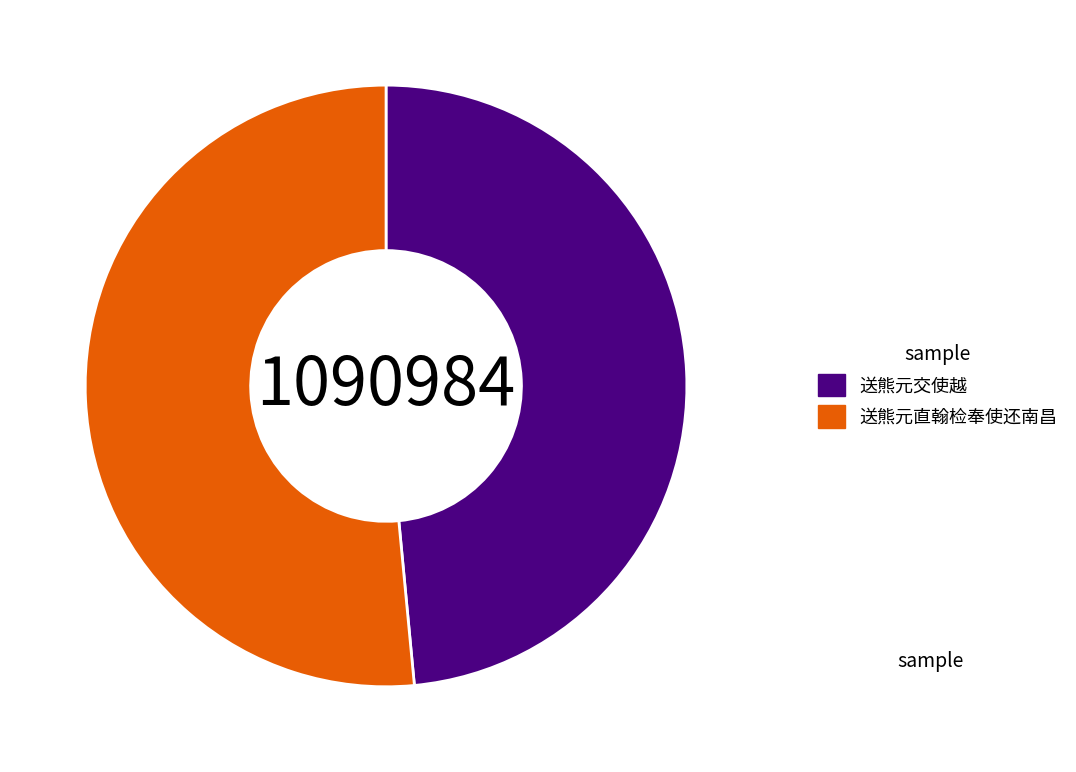

The 送熊元交使越 slice represents 57% of the pie. True or false?

False